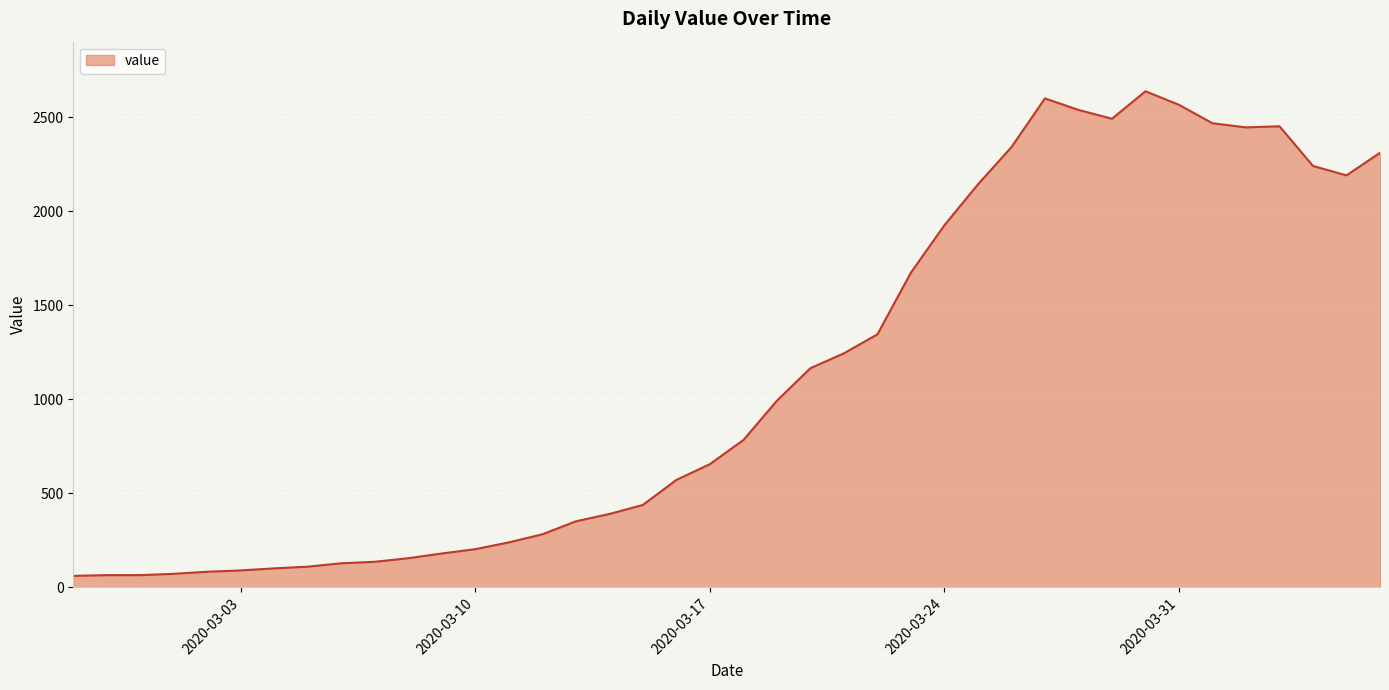

What is the difference between the maximum and minimum values?

2576